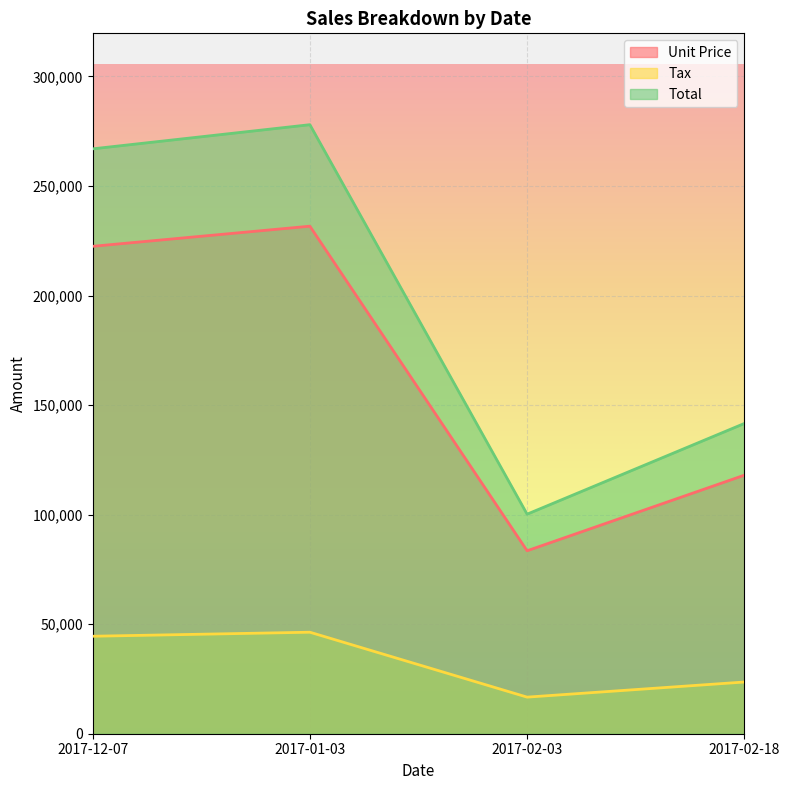

Reading right to left, transcribe all the data shown in this chart.

Unit Price: 2017-02-18=117997.0	2017-02-03=83504.0	2017-01-03=231645.0	2017-12-07=222458.0
Tax: 2017-02-18=23599.4	2017-02-03=16700.8	2017-01-03=46329.0	2017-12-07=44491.6
Total: 2017-02-18=141596.0	2017-02-03=100205.0	2017-01-03=277974.0	2017-12-07=266950.0